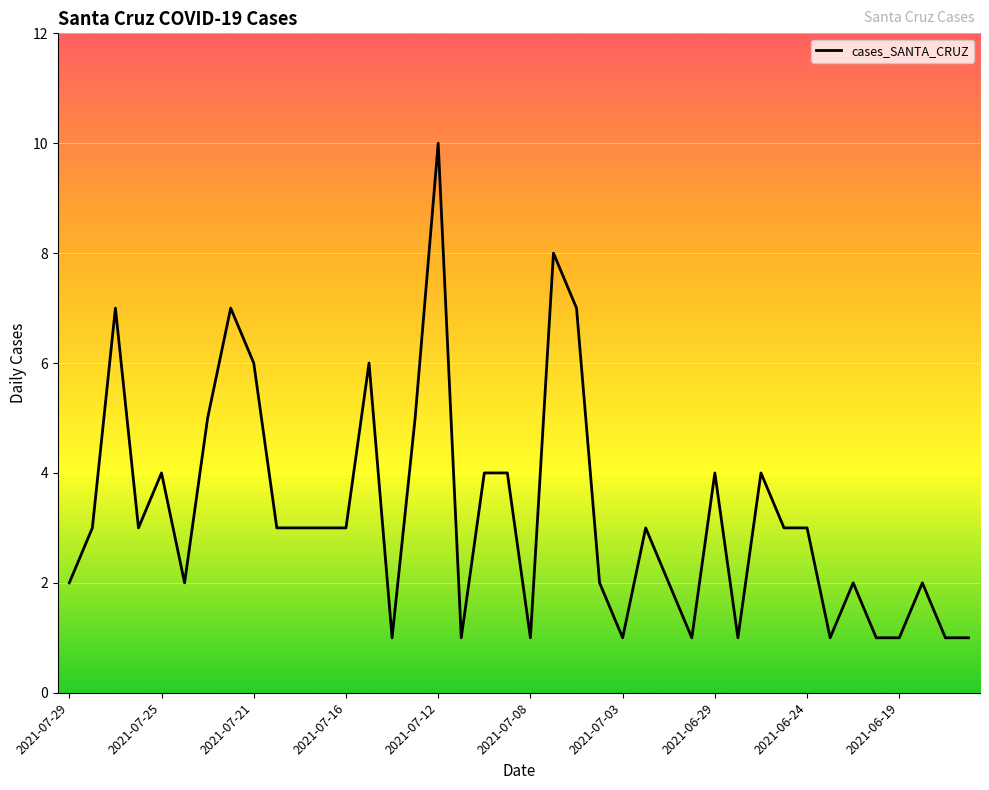

What is the difference between the maximum and second lowest values?

9